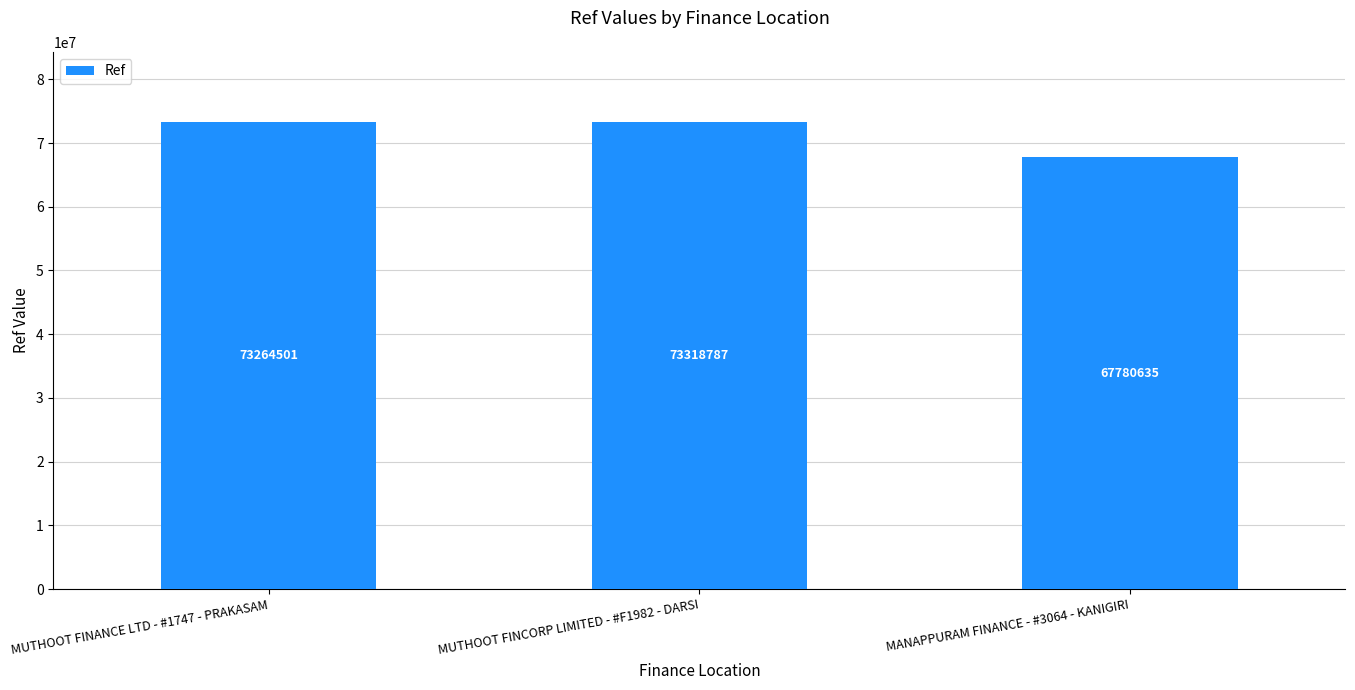

Reading right to left, what are all the values shown in this chart?

MANAPPURAM FINANCE - #3064 - KANIGIRI=67780635	MUTHOOT FINCORP LIMITED - #F1982 - DARSI=73318787	MUTHOOT FINANCE LTD - #1747 - PRAKASAM=73264501